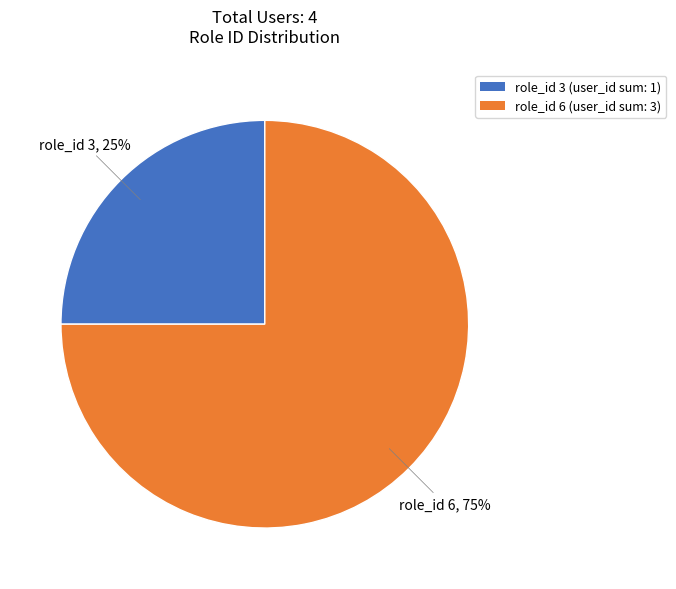

To the nearest percent, what is the difference between the largest and smallest slice percentages?

50%